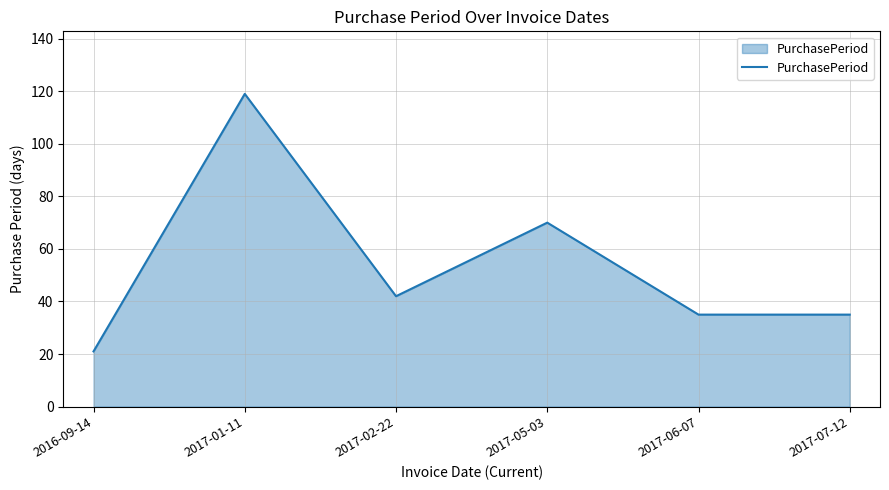

Reading left to right, transcribe all the data shown in this chart.

2016-09-14=21	2017-01-11=119	2017-02-22=42	2017-05-03=70	2017-06-07=35	2017-07-12=35